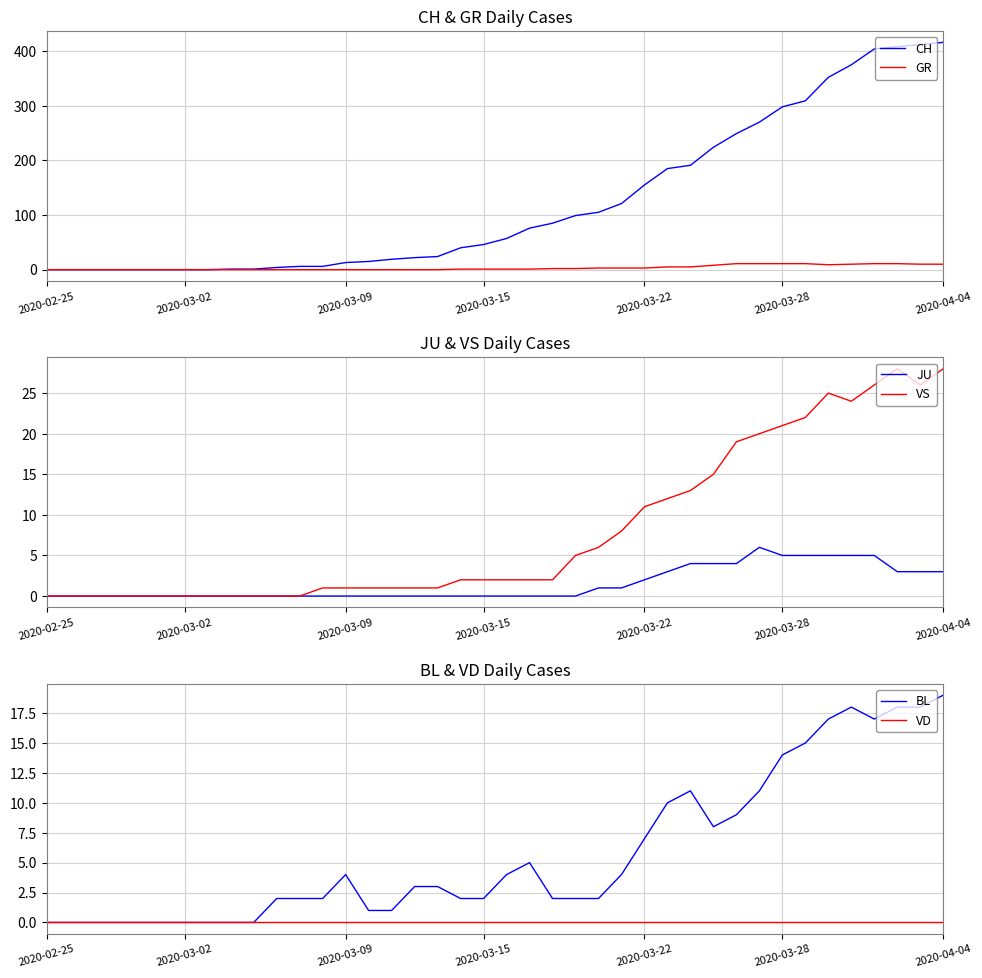

The CH series shows -269 at 2020-02-25. True or false?

False